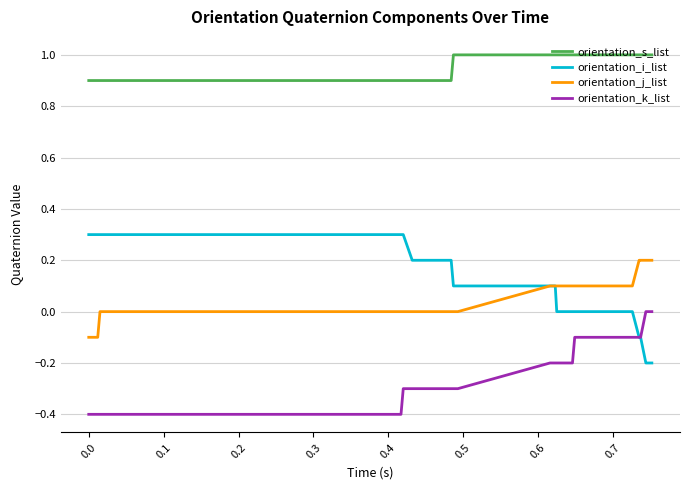

How many series are shown in this chart?

4